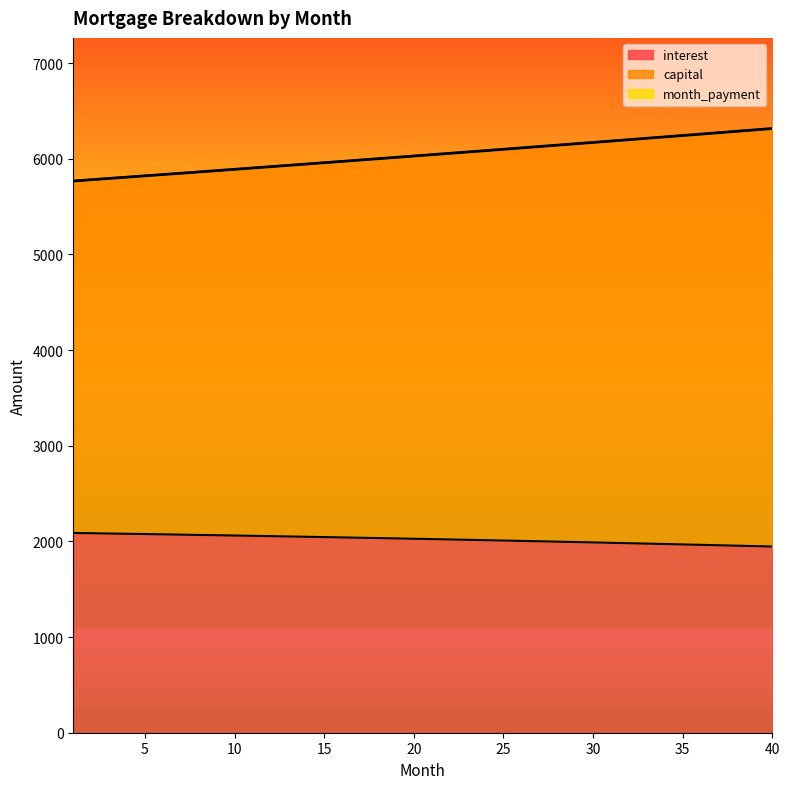

Rank the series at 25 from highest to lowest value.

capital, month_payment, interest